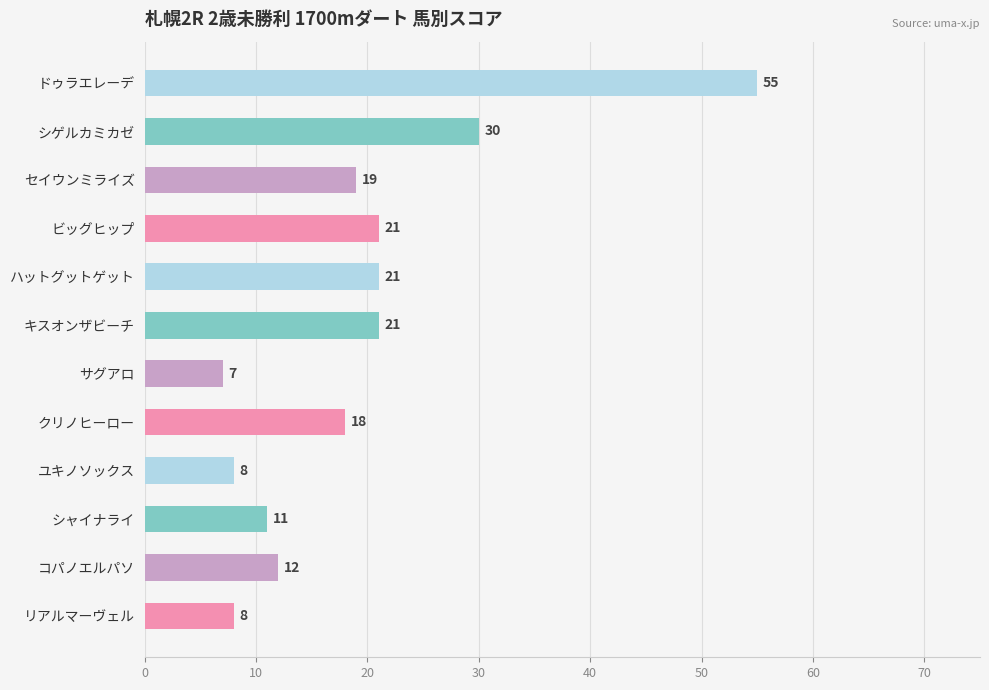

How many data points does each series have?

12